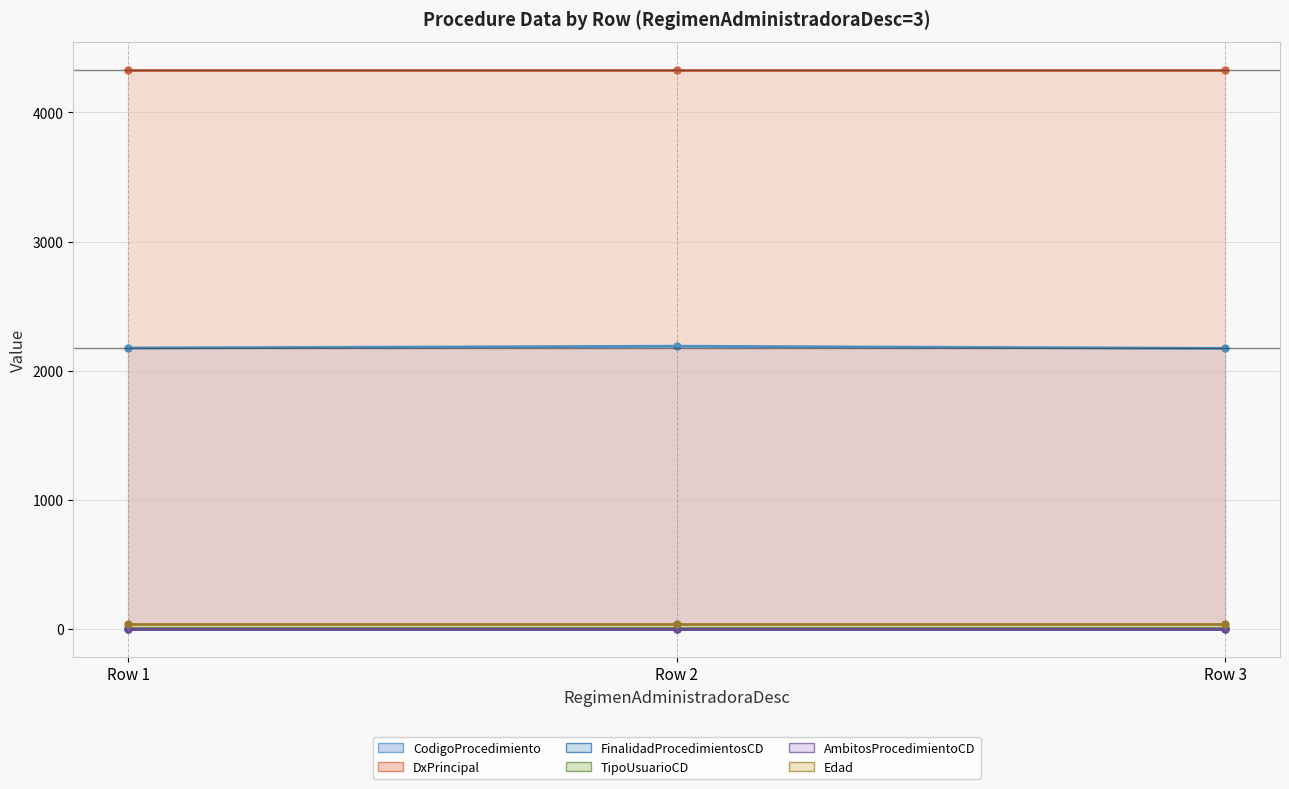

At how many categories does at least one series exceed 587?

3